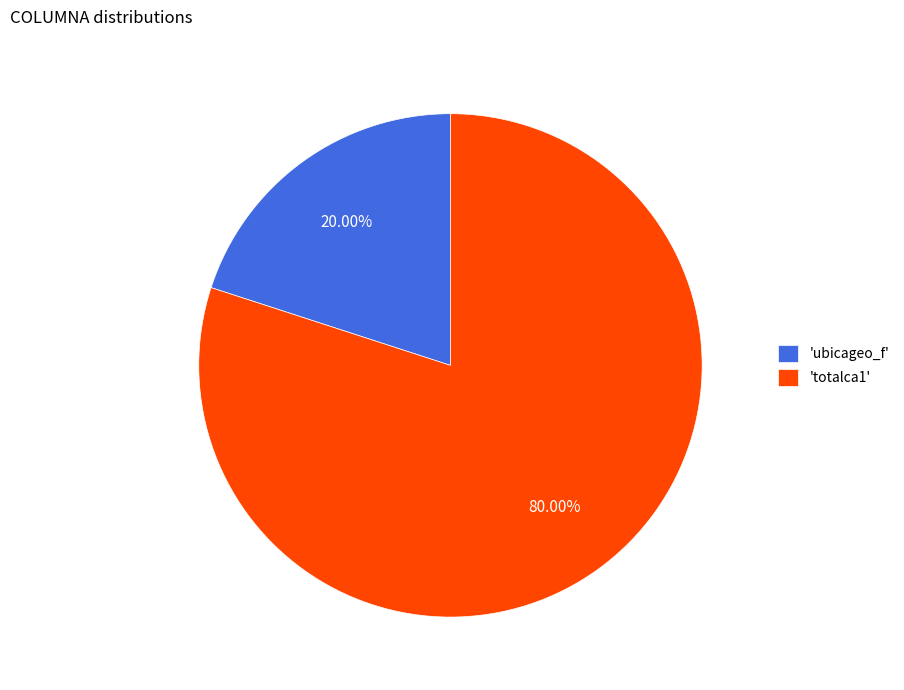

Rank the categories by value from highest to lowest.

'totalca1', 'ubicageo_f'